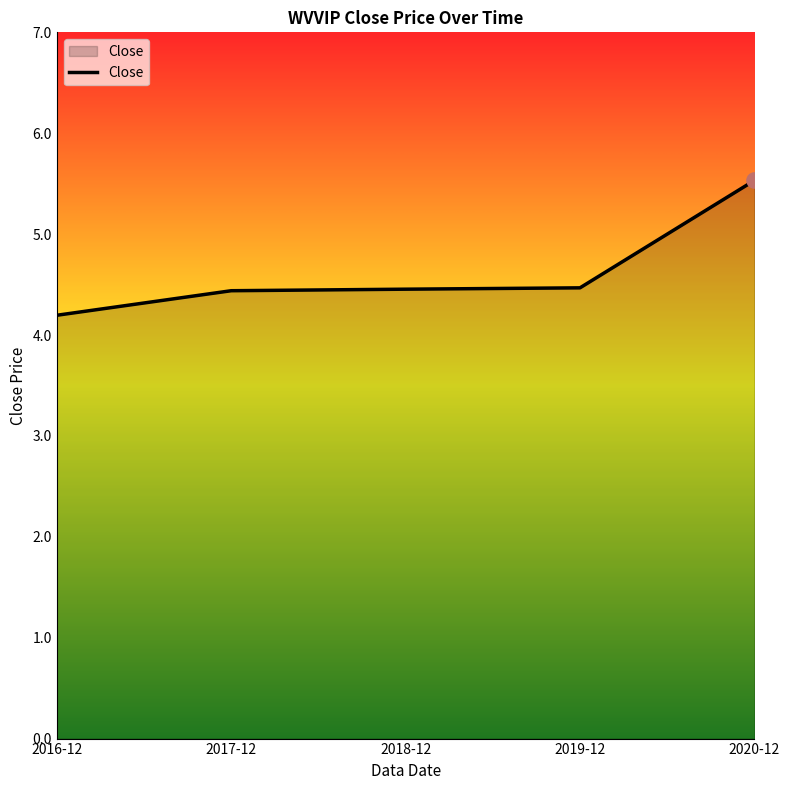

Between 2018-12 and 2020-12, which is larger?

2020-12